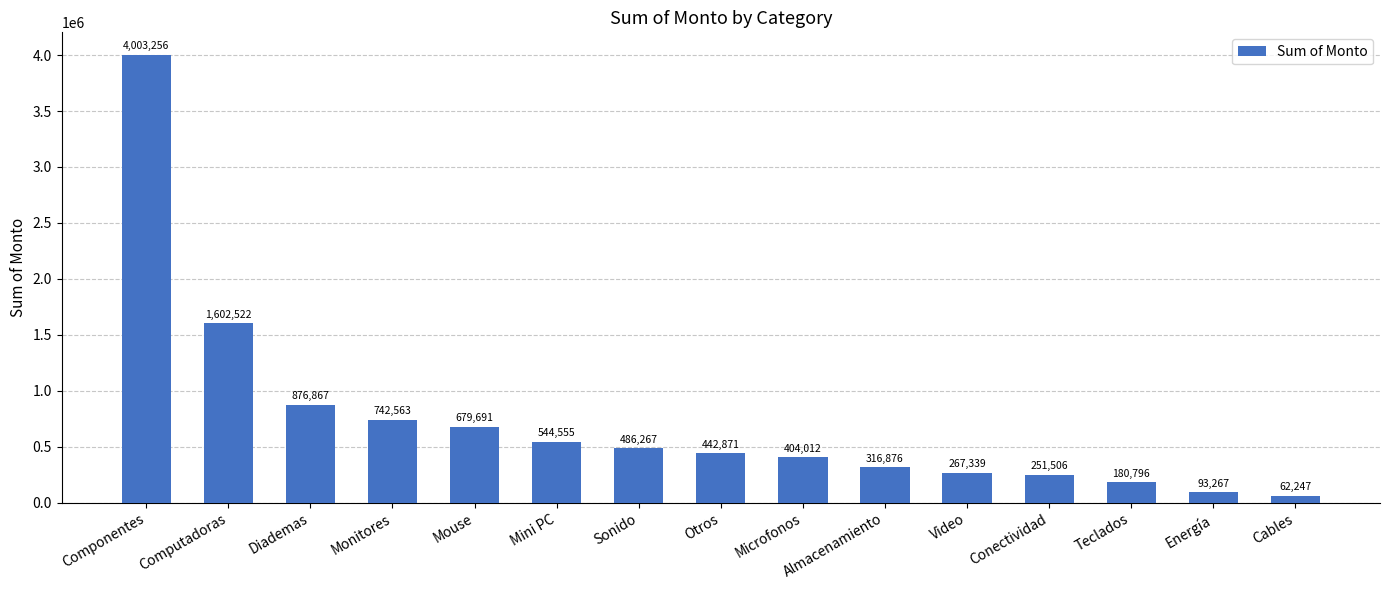

The value at Sonido is 296004.0. True or false?

False